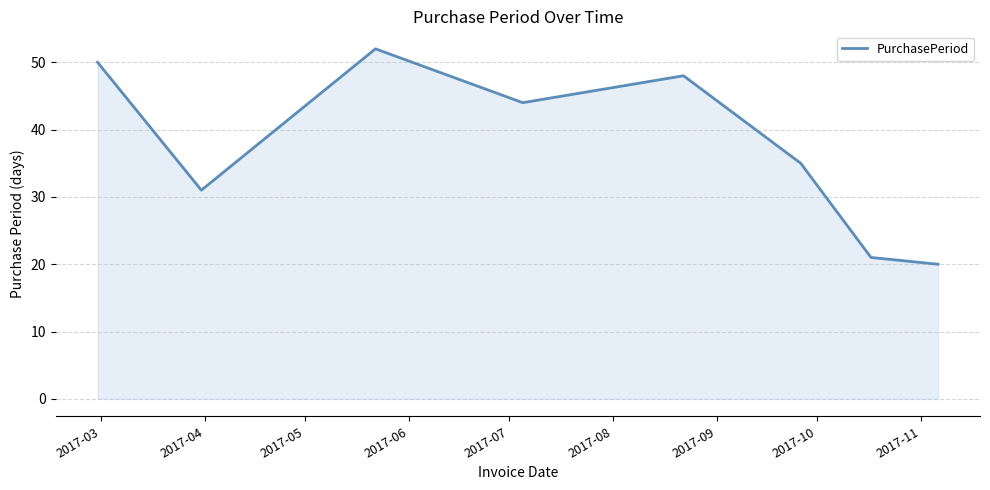

How many interior local peaks (higher than both neighbors) does the data have?

2